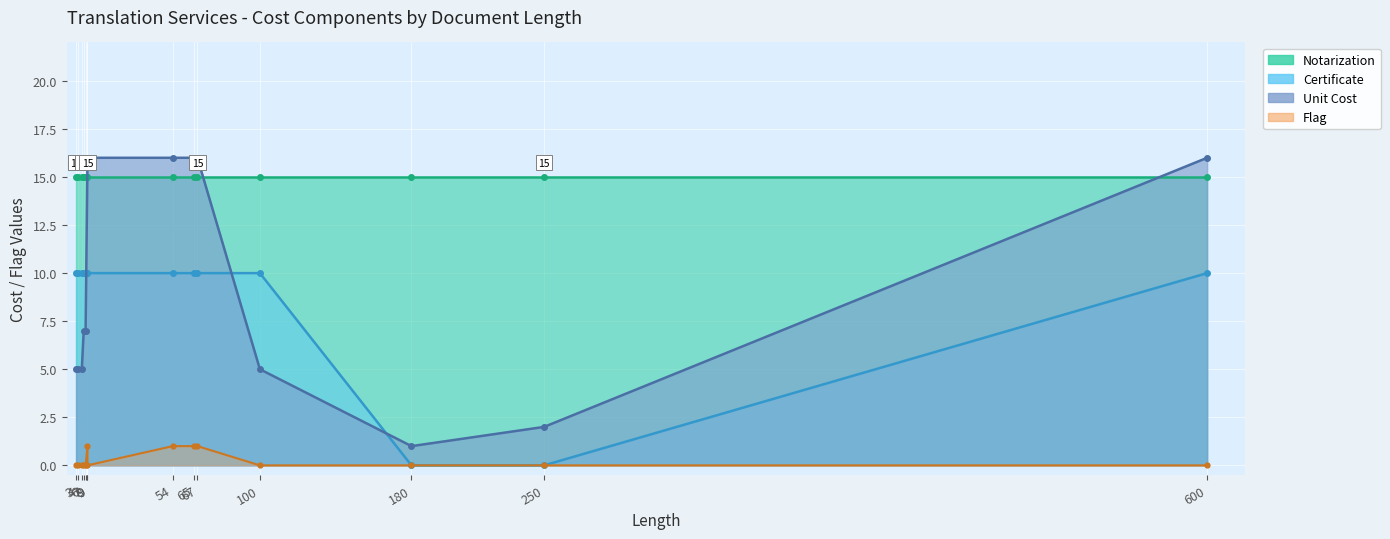

What is the difference between the maximum and minimum values in the Certificate series?

10